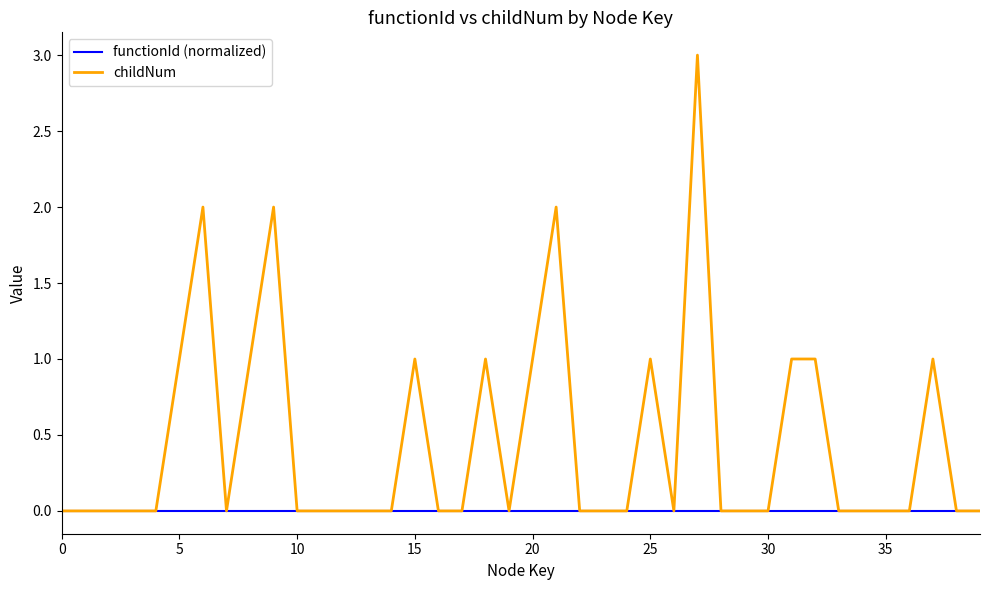

Rank the series by their maximum value, from lowest to highest.

functionId (normalized), childNum